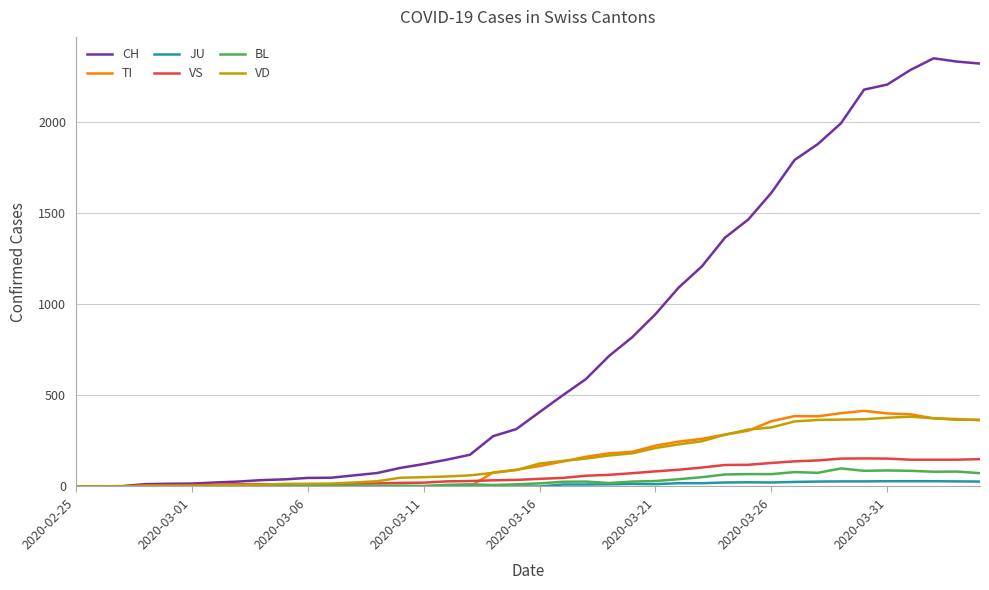

At how many categories does at least one series exceed 336?

20